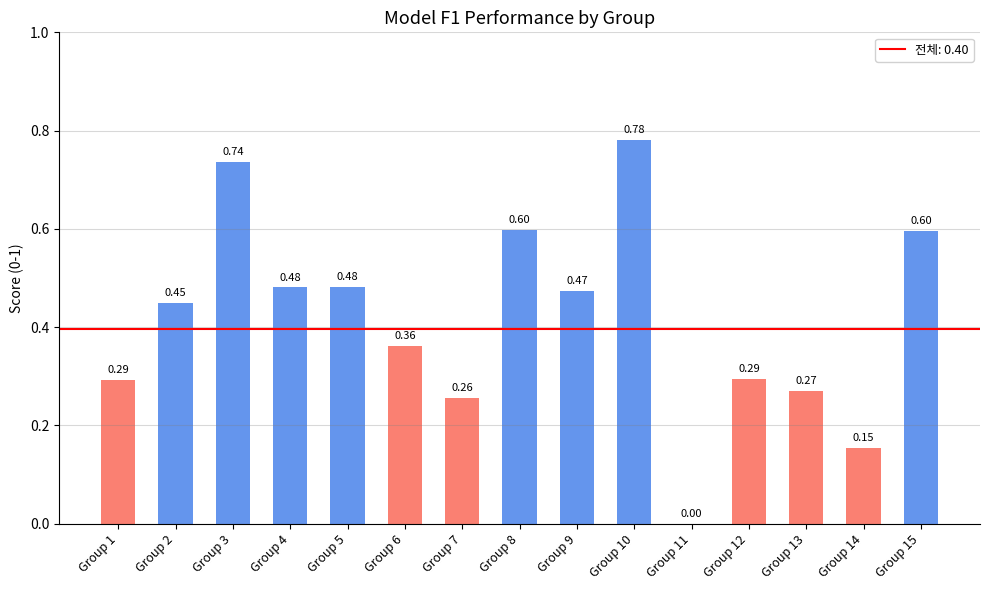

Is it true that the value at Group 2 is 0.6?

False